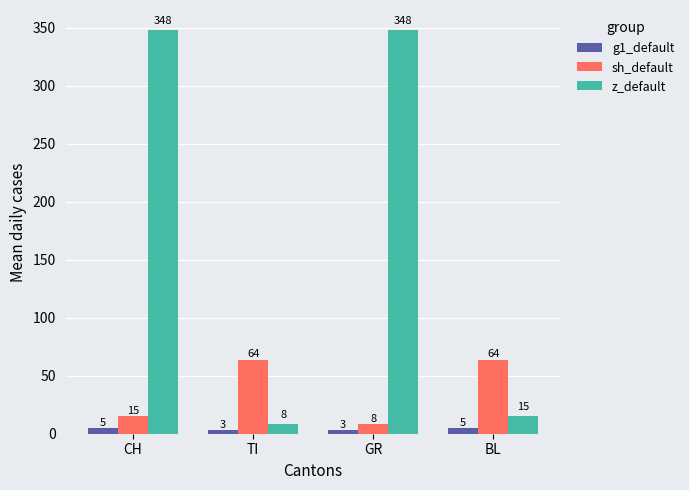

At which label does z_default reach its minimum?

TI